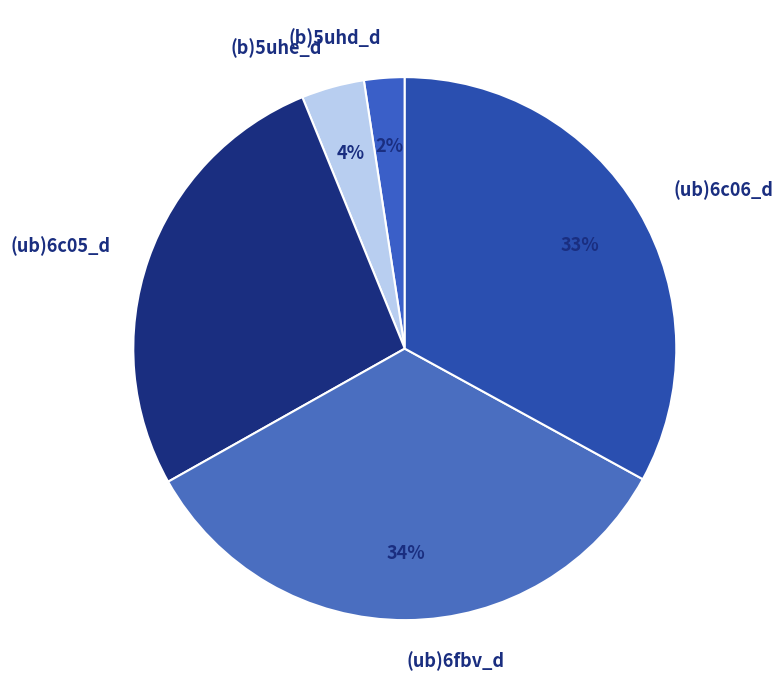

Rank the categories by value from highest to lowest.

(ub)6fbv_d, (ub)6c06_d, (ub)6c05_d, (b)5uhe_d, (b)5uhd_d